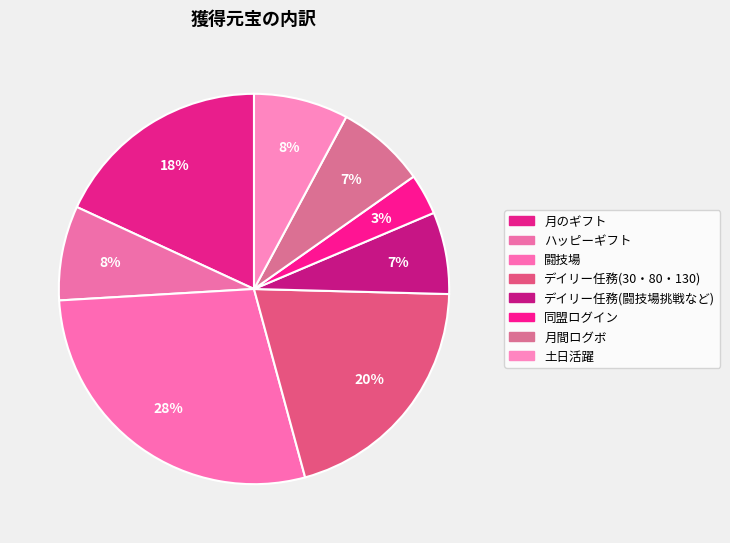

What is the change in value from デイリー任務(闘技場挑戦など) to 土日活躍?

+120